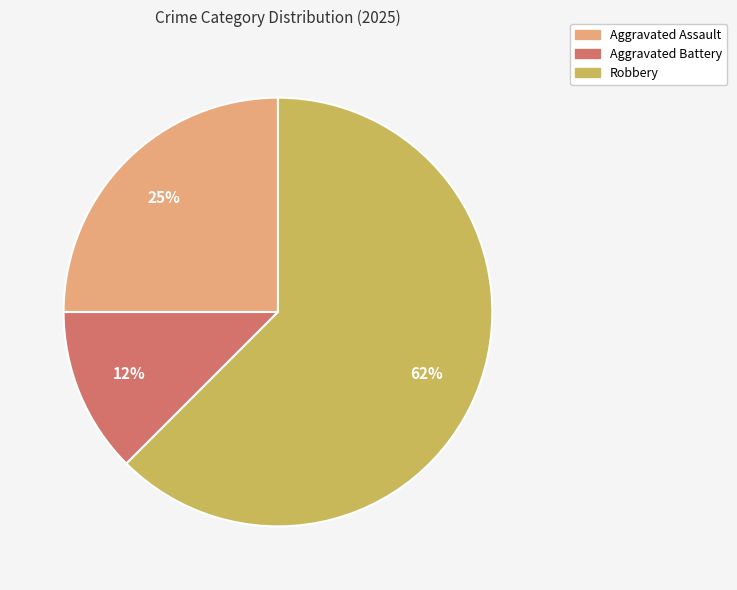

Rank the categories by value from highest to lowest.

Robbery, Aggravated Assault, Aggravated Battery